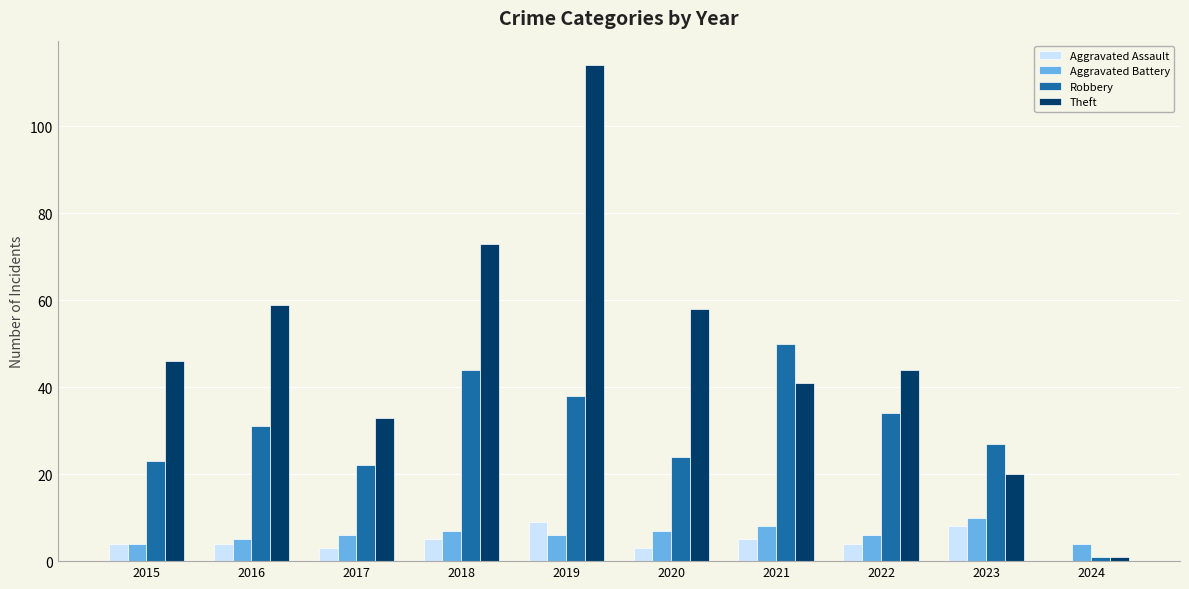

What is the sum of the Robbery values at 2021 and 2016?

81